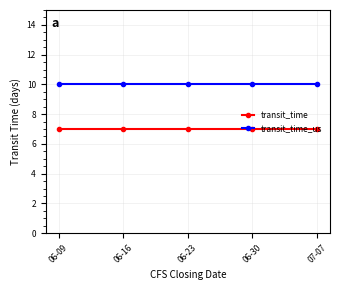

Does the chart display data point markers on the line(s)?

Yes